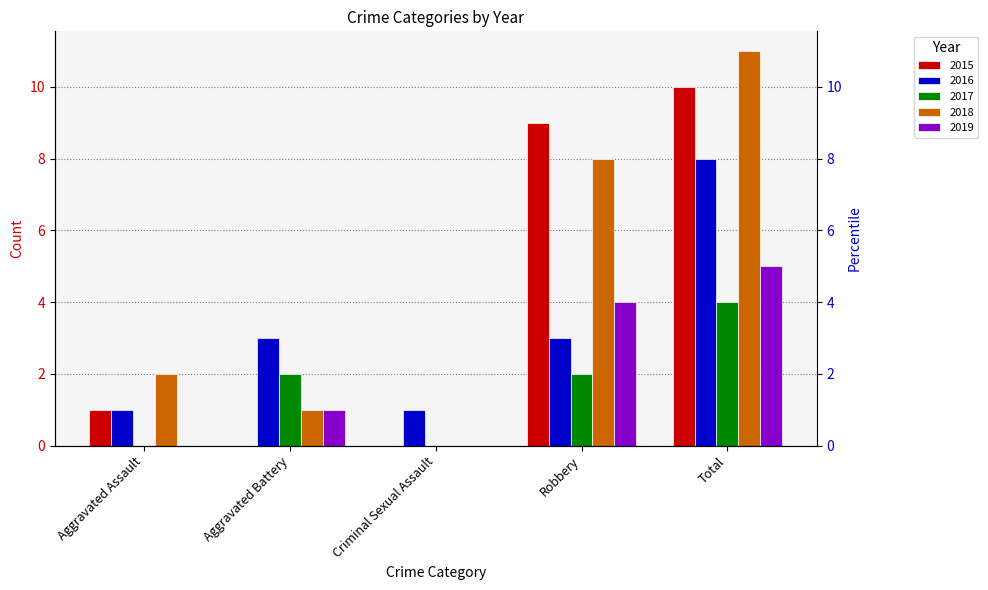

What is the total value across all series at Total?

38